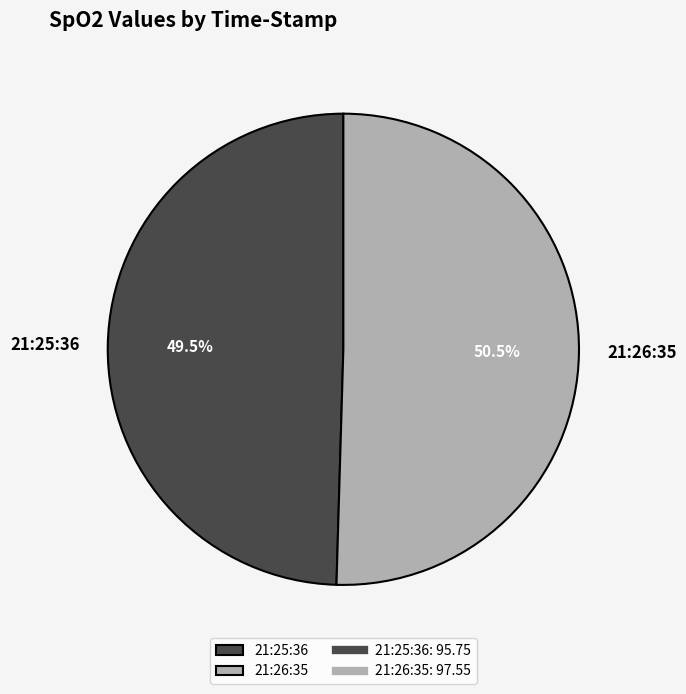

To the nearest percent, what is the average slice percentage?

50%